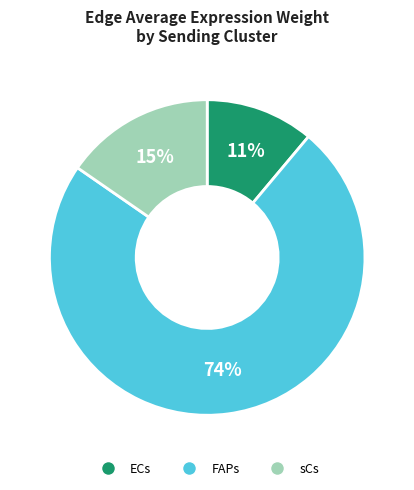

Rank the categories by value from lowest to highest.

ECs, sCs, FAPs